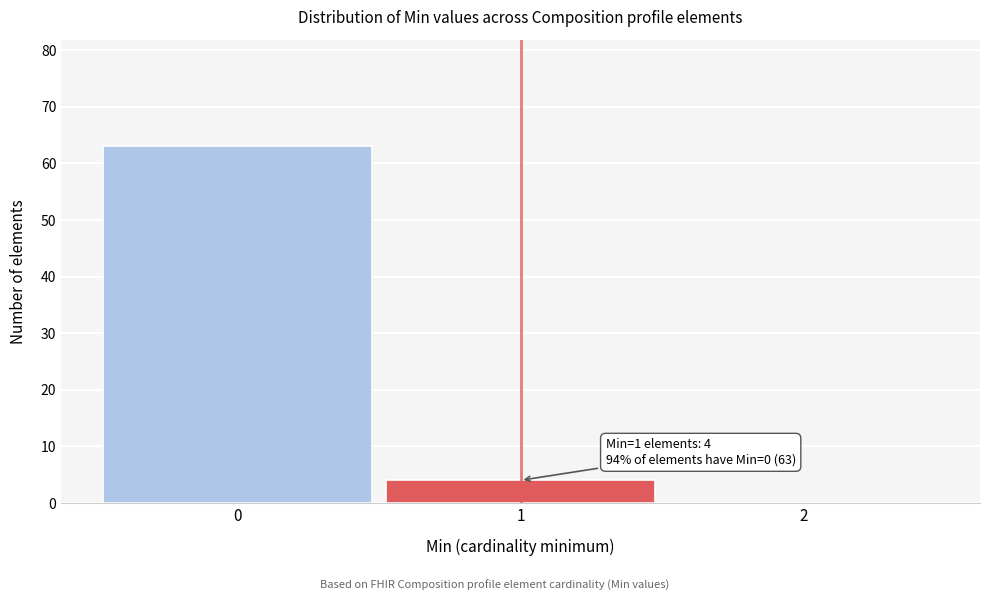

Which range on the x-axis has the tallest bar?

-0.5 to 0.5